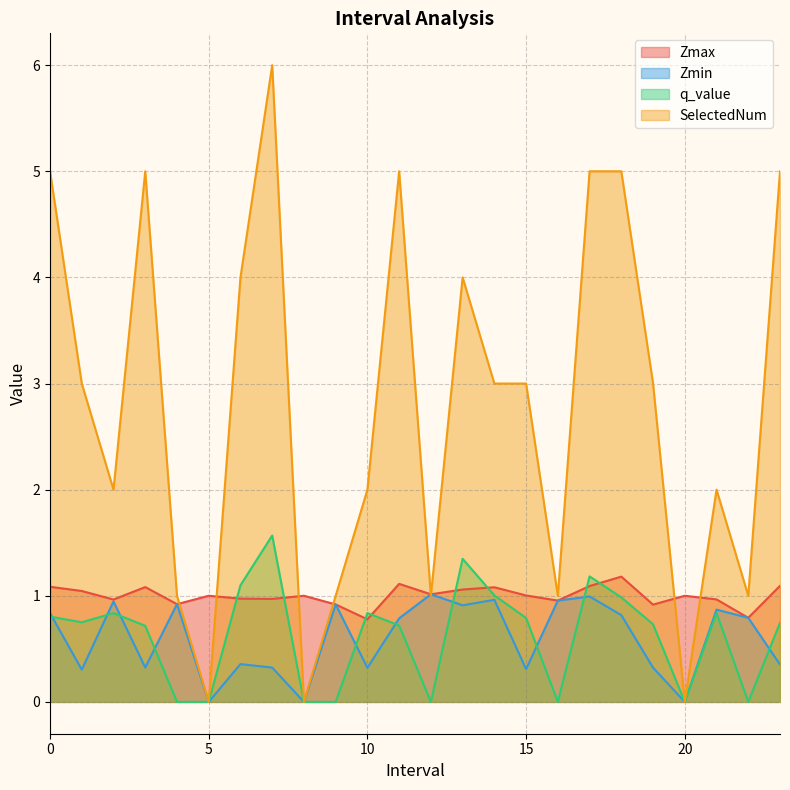

How many series are shown in this chart?

4